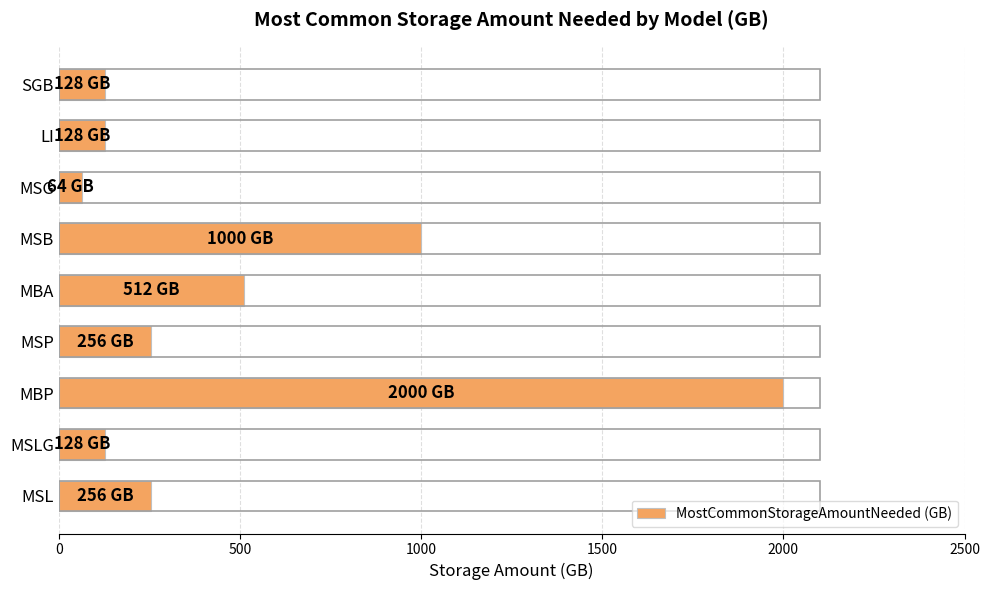

At which category does the chart reach its minimum across all series?

MSG